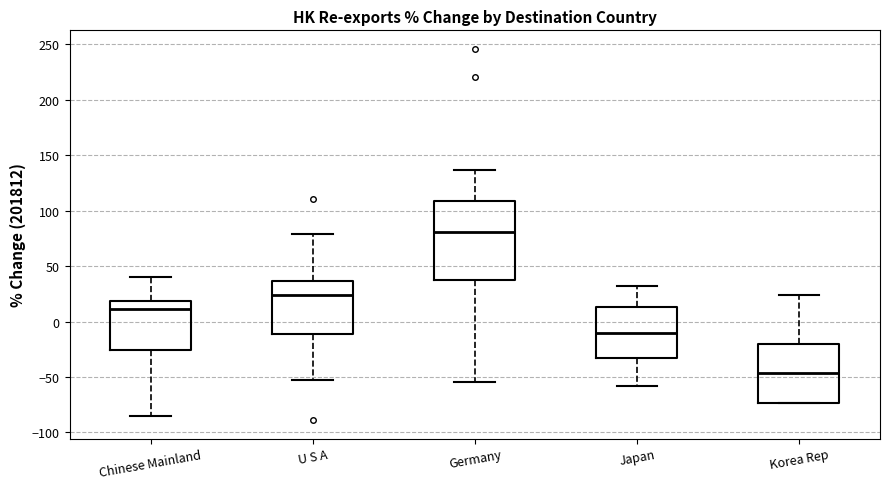

Which box is the tallest, from its lower edge to its upper edge?

Germany